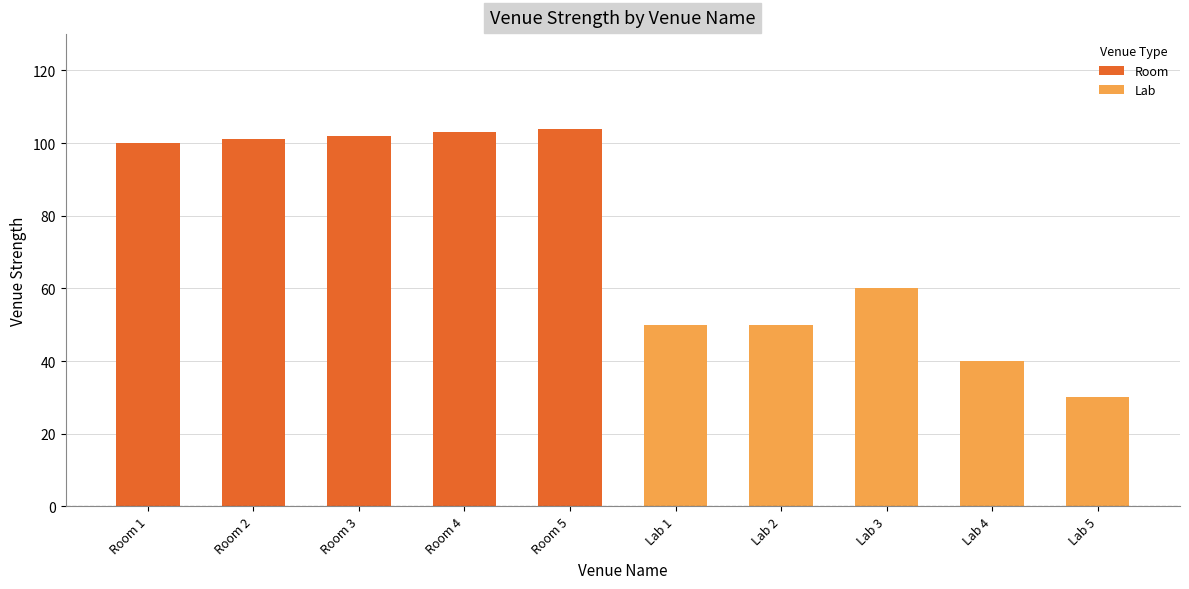

At which label does Room first exceed 102?

Room 4